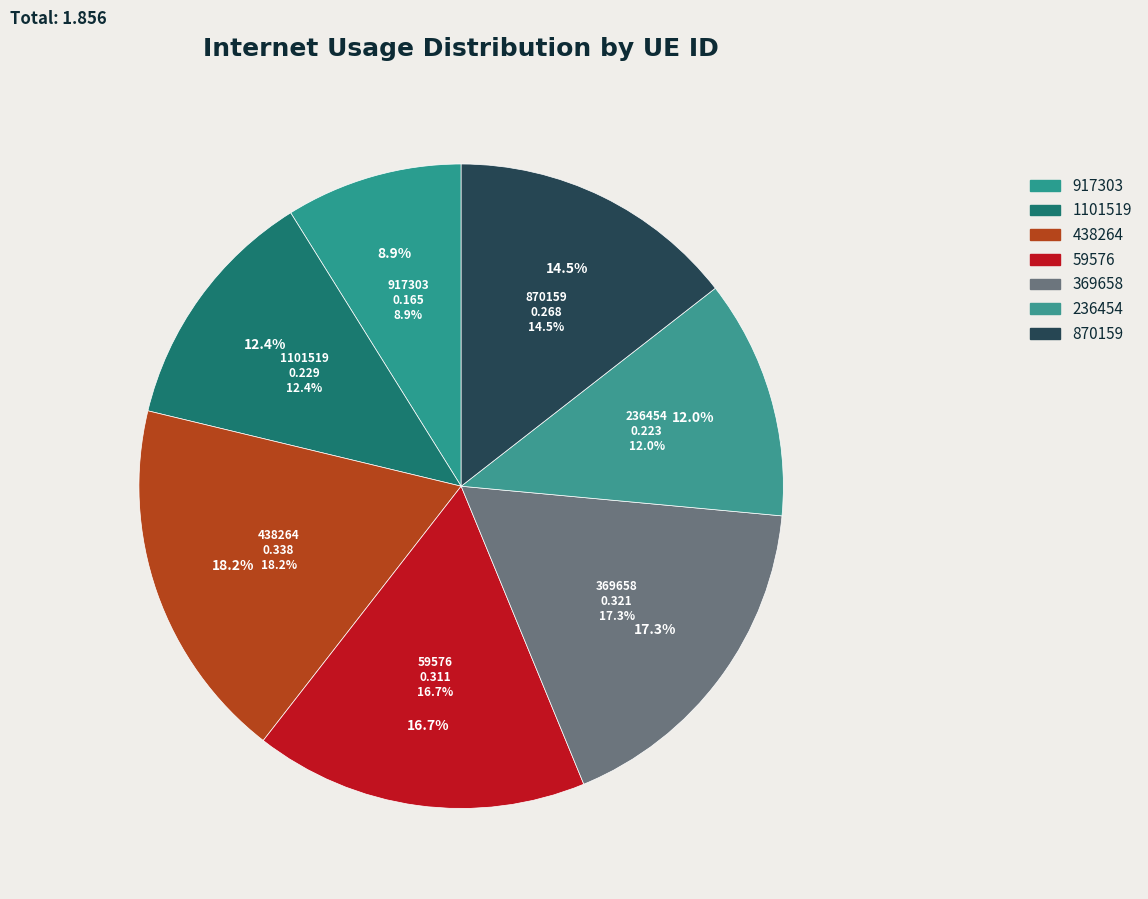

To the nearest percent, what is the difference between the largest and smallest slice percentages?

9%